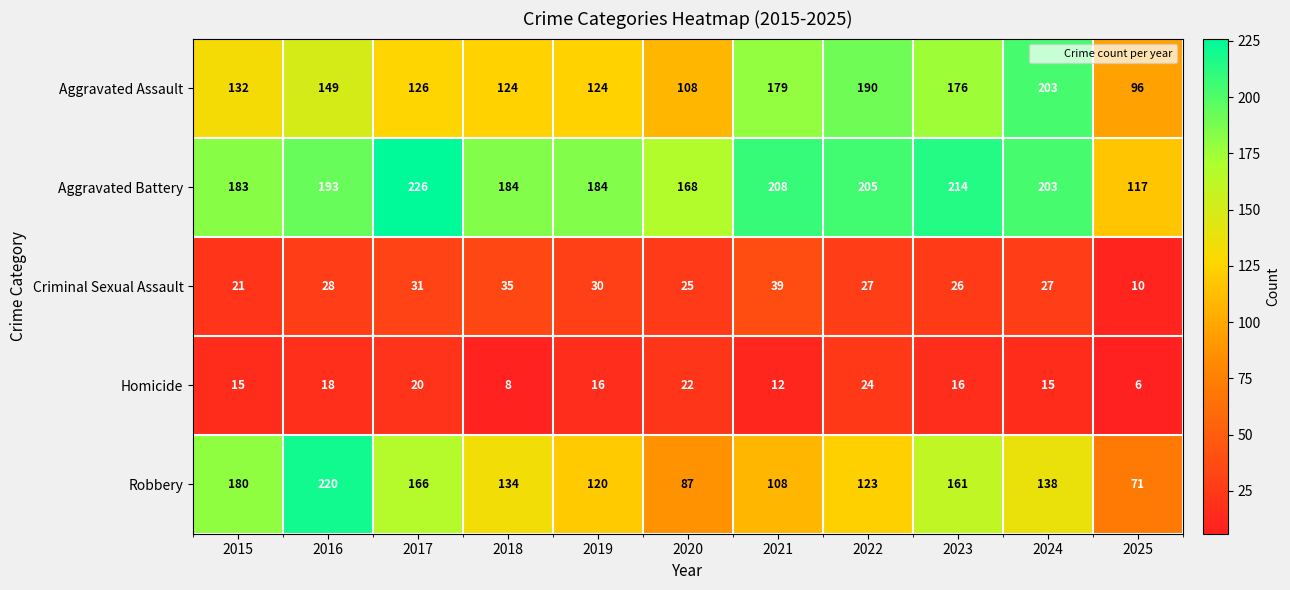

At which category is the sum across all series the highest?

2016